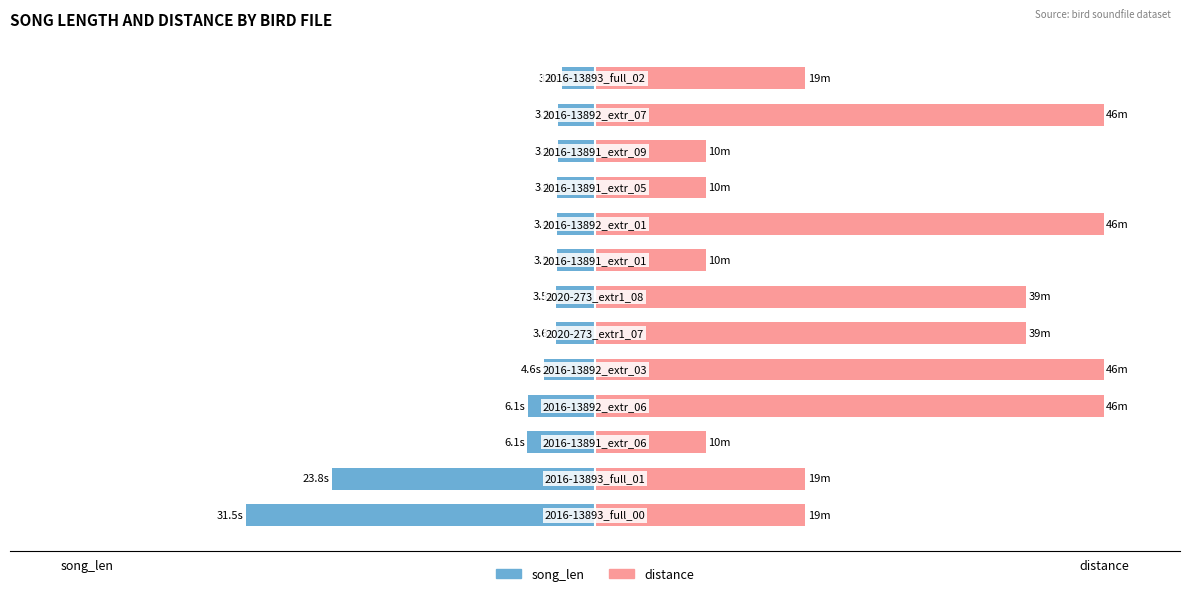

What is the difference between the highest and lowest values at 7?

29.3